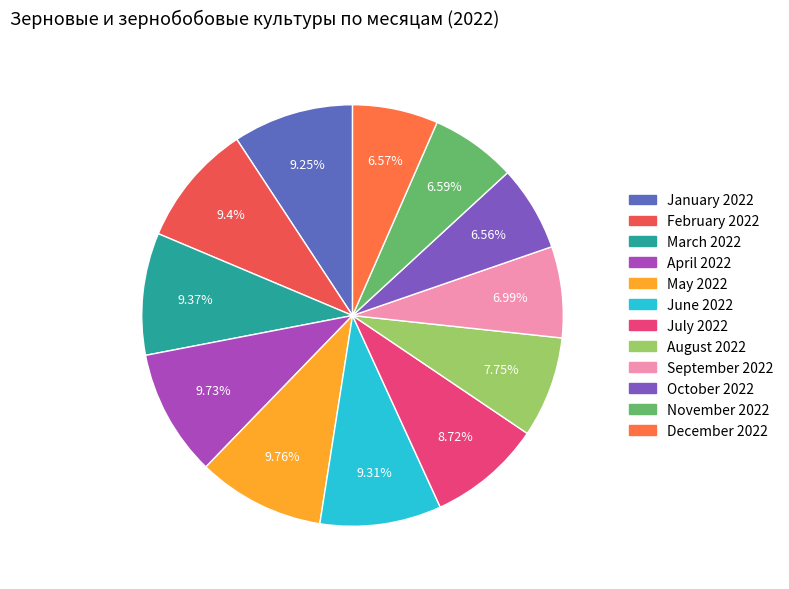

Does any single category account for the majority?

No